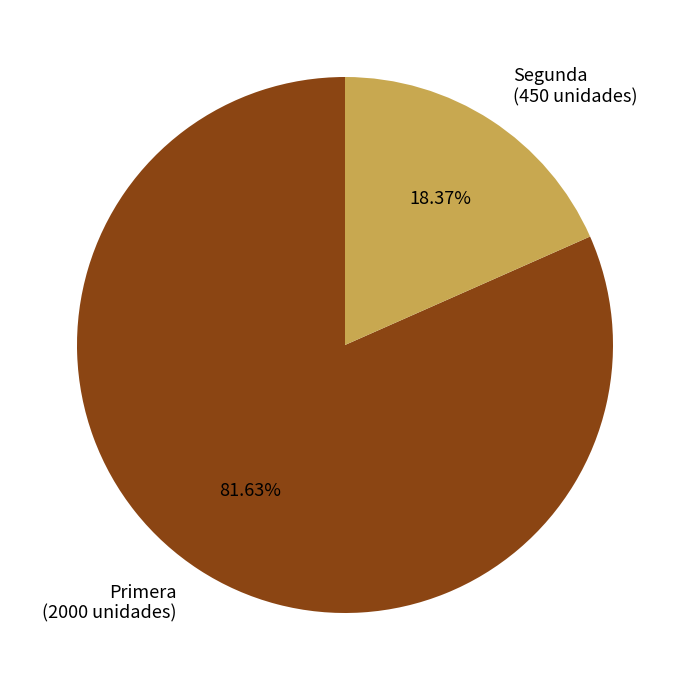

Rank the categories by value from lowest to highest.

Segunda, Primera